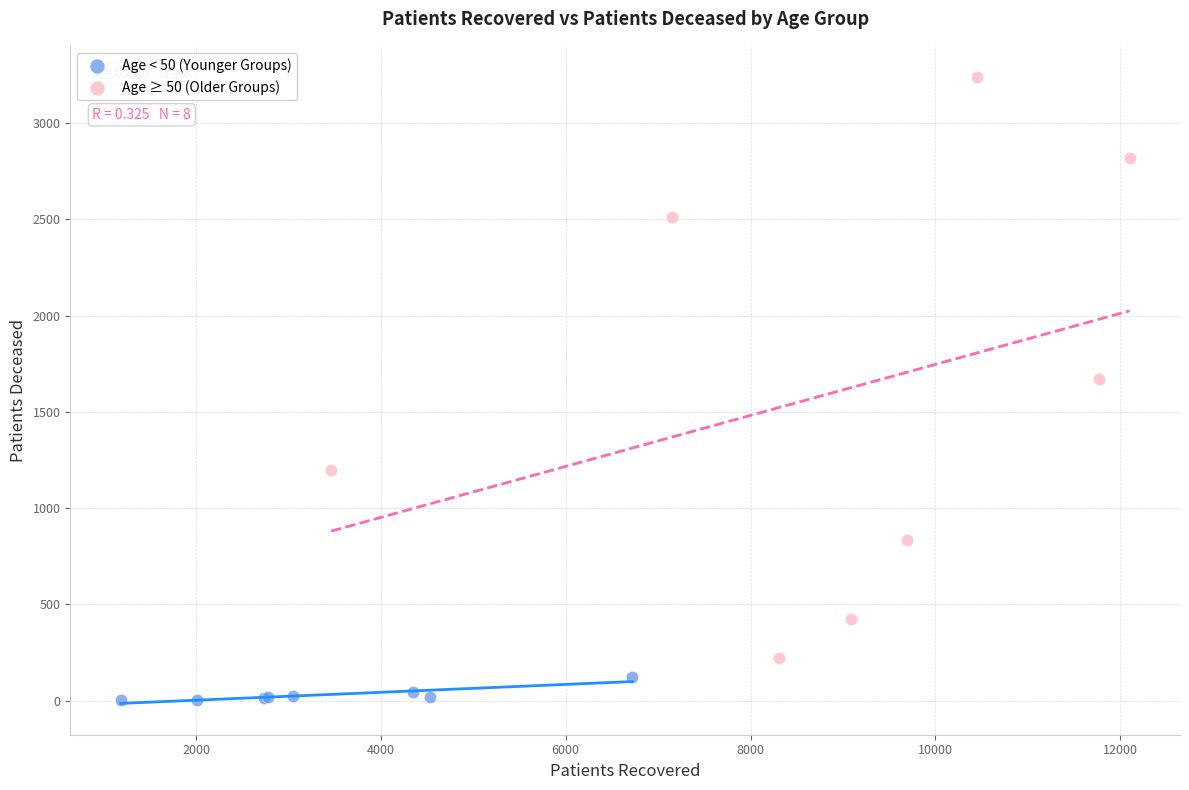

Which series has the largest Y range (max minus min)?

Age ≥ 50 (Older Groups)